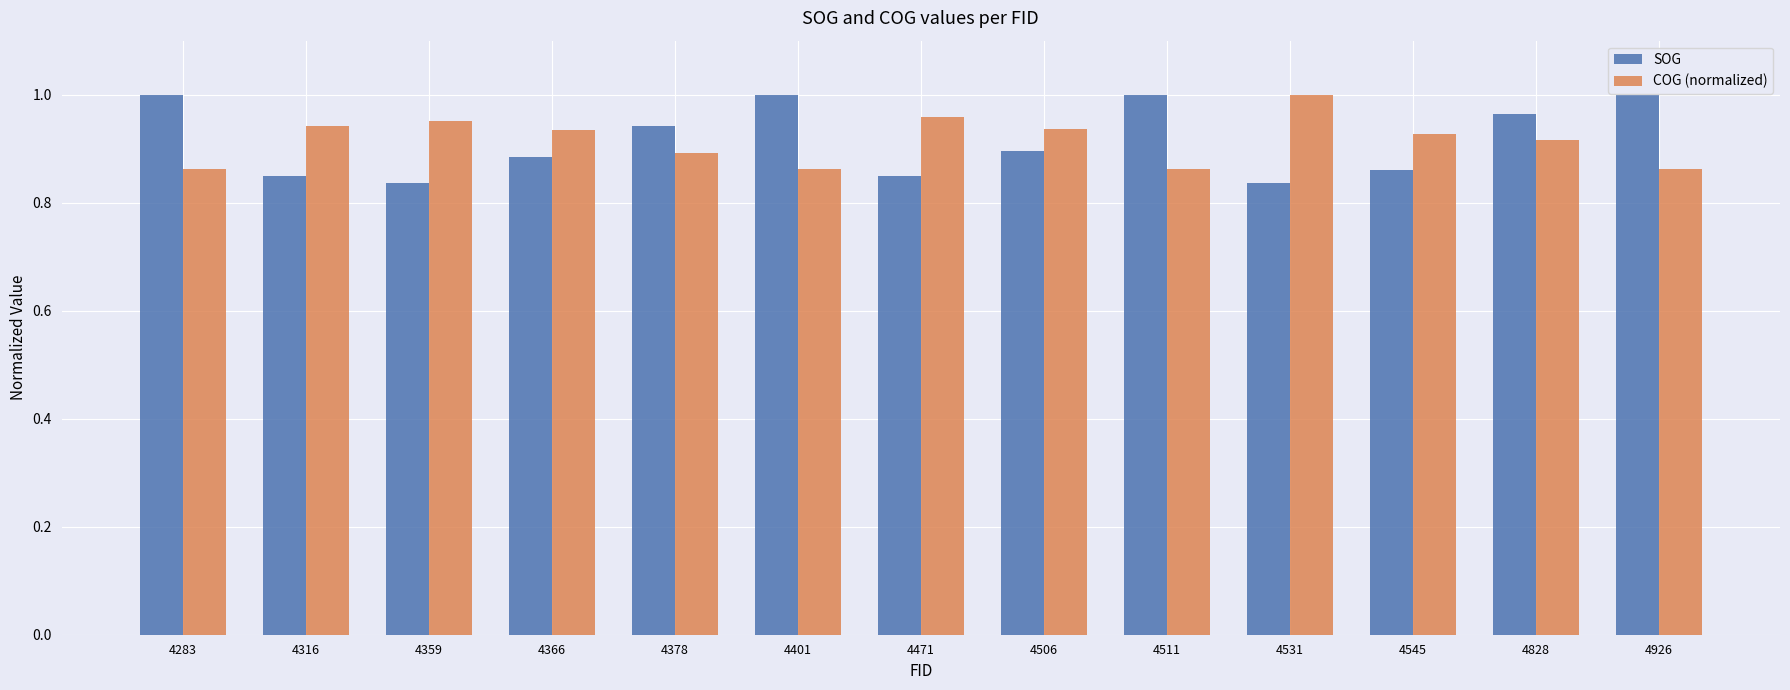

At 4401, list the series in order from largest to smallest.

SOG, COG (normalized)